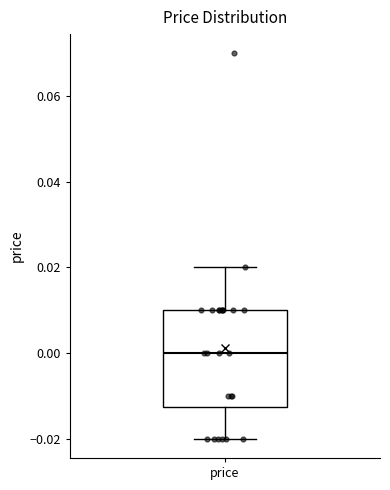

Transcribe this box plot: give where the median line is, the range the box spans, and where the two whiskers end, as read against the y-axis. The values are not printed on the chart, so give them approximately, as read against the axis.

median 0.000, box -0.012 to 0.010, whiskers -0.020 to 0.020